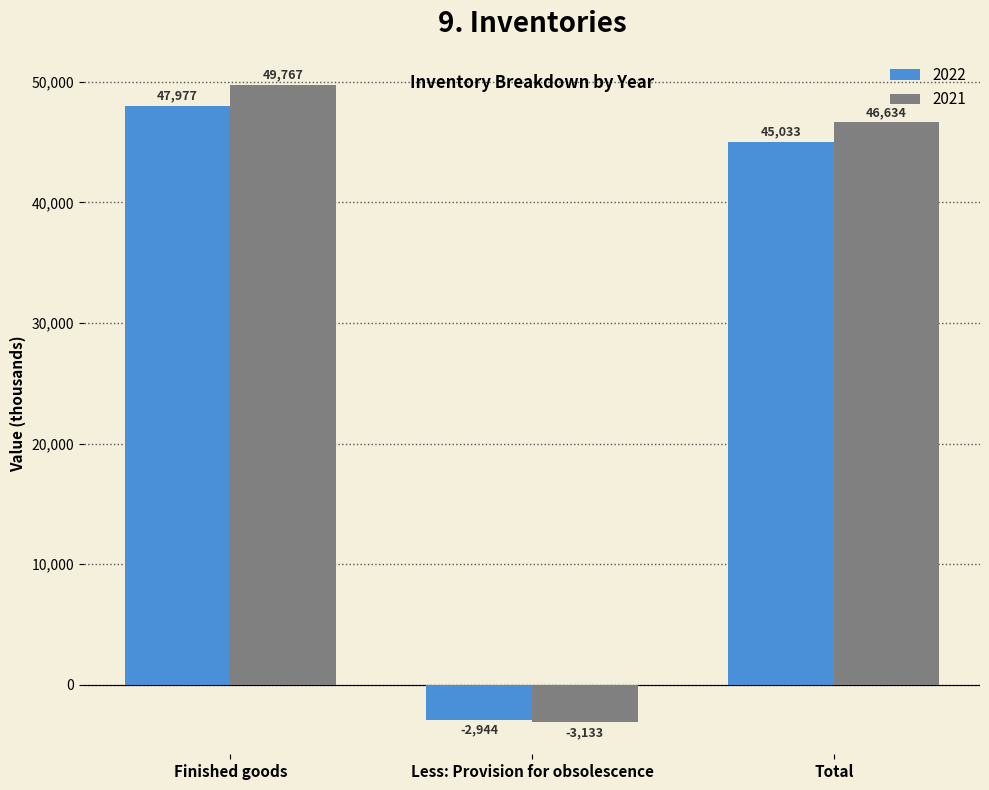

The 2021 series shows -1257 at Less: Provision for obsolescence. True or false?

False